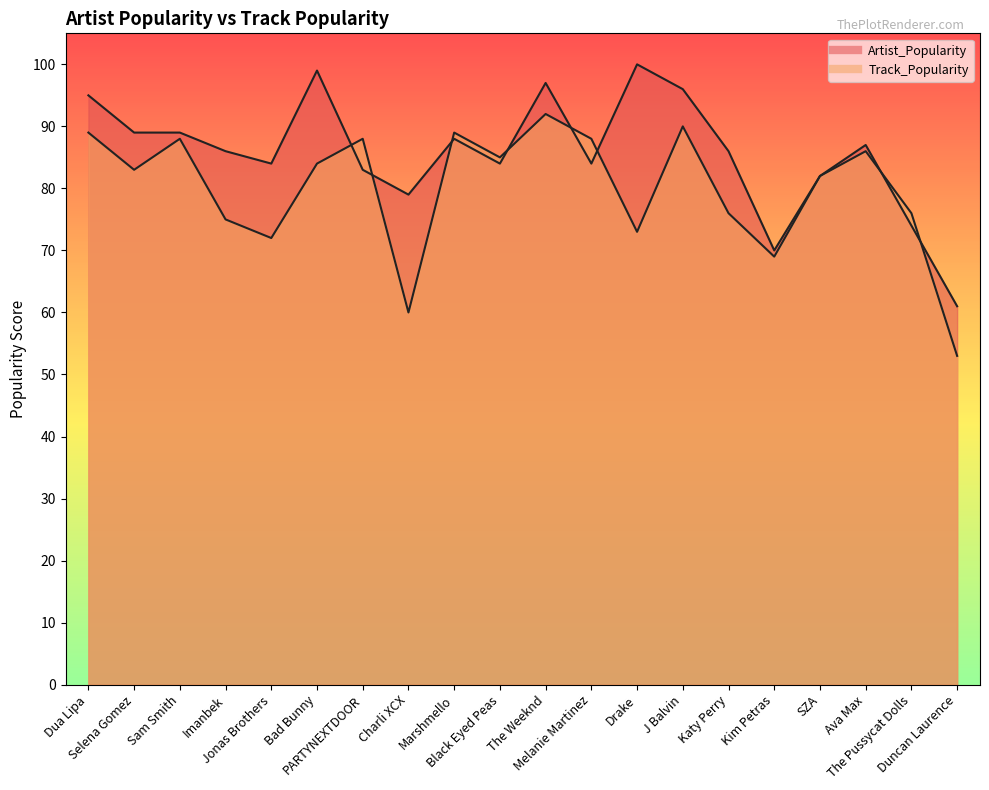

Between The Pussycat Dolls and The Weeknd, which is larger?

The Weeknd